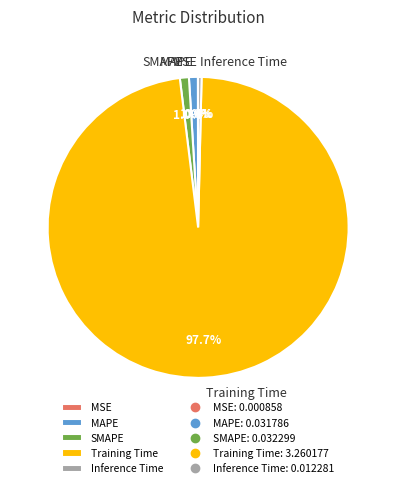

Which has a higher value, SMAPE or Inference Time?

SMAPE